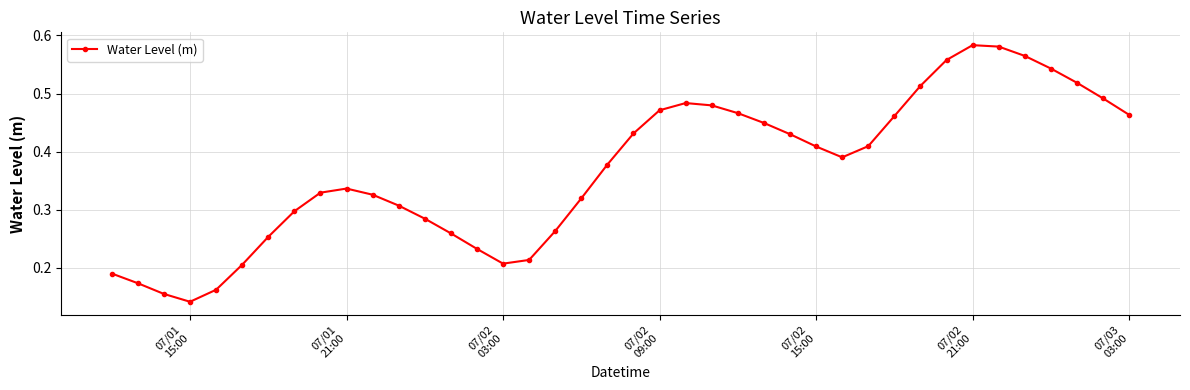

How many values are between 0 and 1?

40